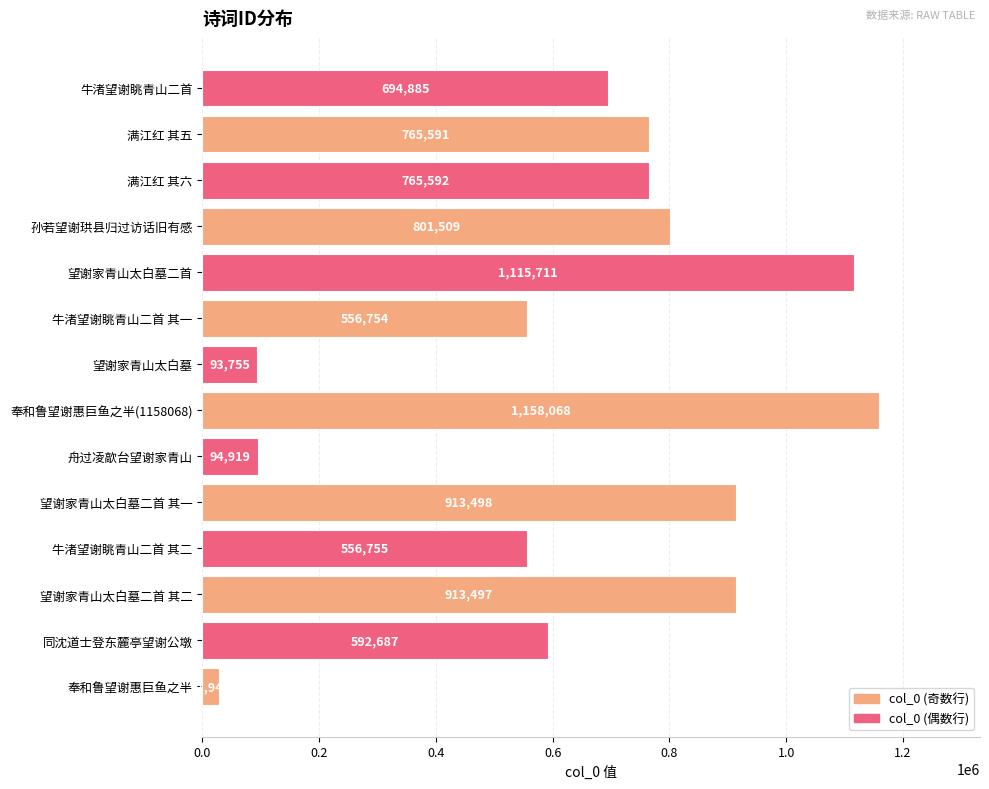

Reading top to bottom, transcribe all the data shown in this chart.

牛渚望谢眺青山二首=694885	满江红 其五=765591	满江红 其六=765592	孙若望谢珙县归过访话旧有感=801509	望谢家青山太白墓二首=1115711	牛渚望谢眺青山二首 其一=556754	望谢家青山太白墓=93755	奉和鲁望谢惠巨鱼之半(1158068)=1158068	舟过凌歊台望谢家青山=94919	望谢家青山太白墓二首 其一=913498	牛渚望谢眺青山二首 其二=556755	望谢家青山太白墓二首 其二=913497	同沈道士登东麓亭望谢公墩=592687	奉和鲁望谢惠巨鱼之半=27942